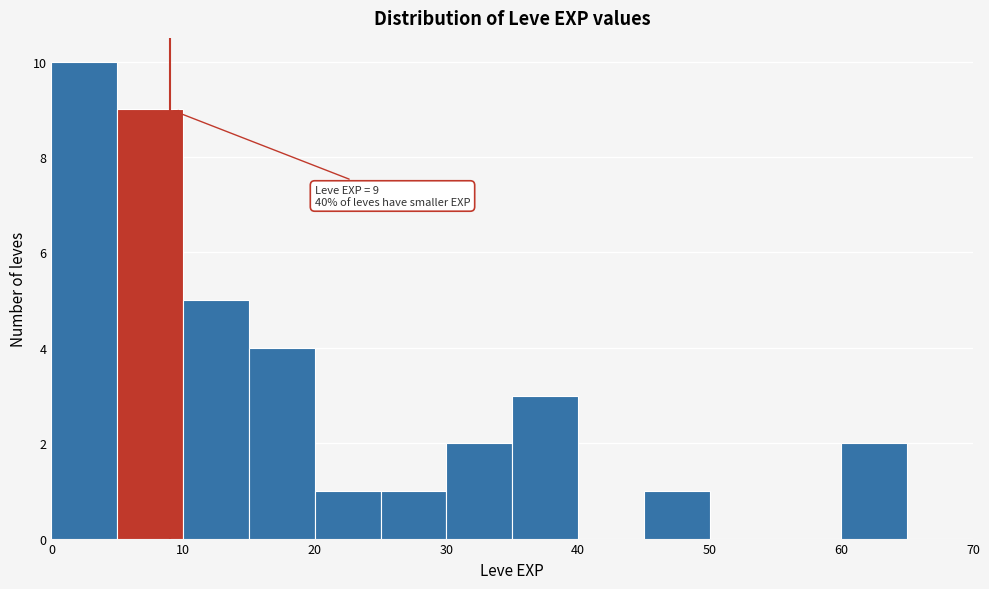

Which range on the x-axis has the tallest bar?

0 to 5